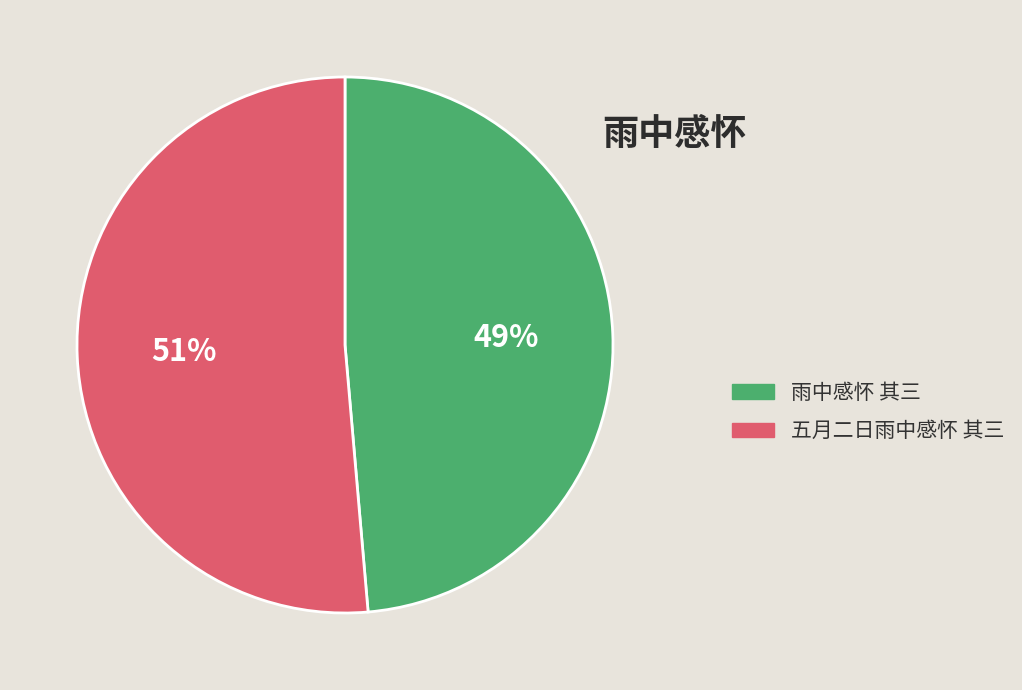

Rank the categories by value from lowest to highest.

雨中感怀 其三, 五月二日雨中感怀 其三